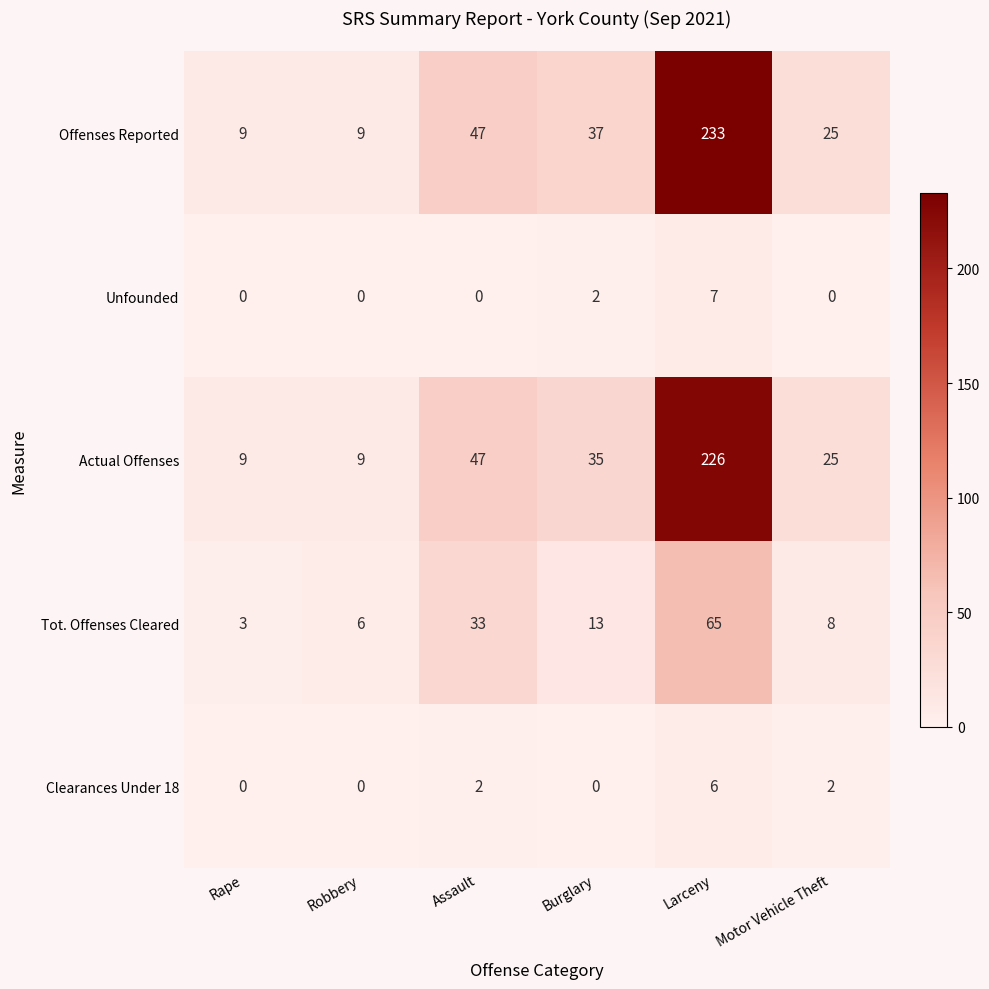

What is the average value of the Offenses Reported series?

60